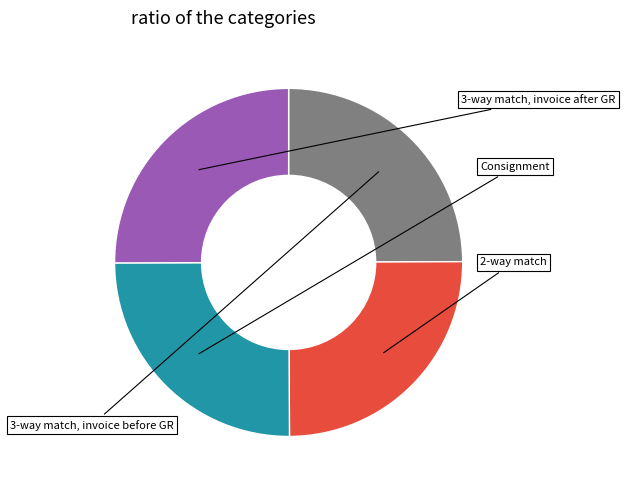

How many segments does this pie chart have?

4